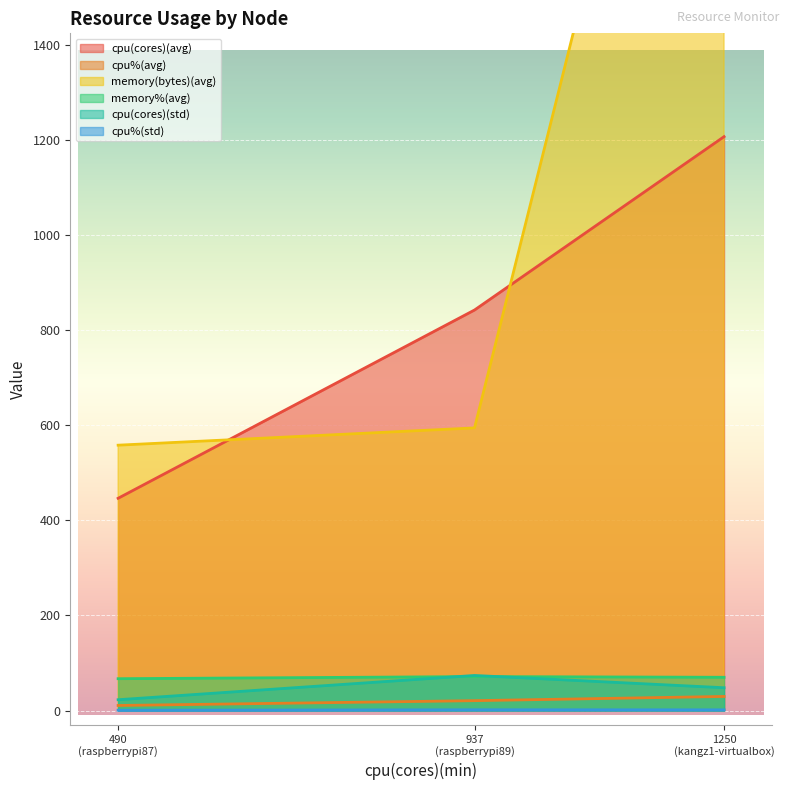

What is the sum of the cpu%(std) values at raspberrypi89 and raspberrypi87?

2.3